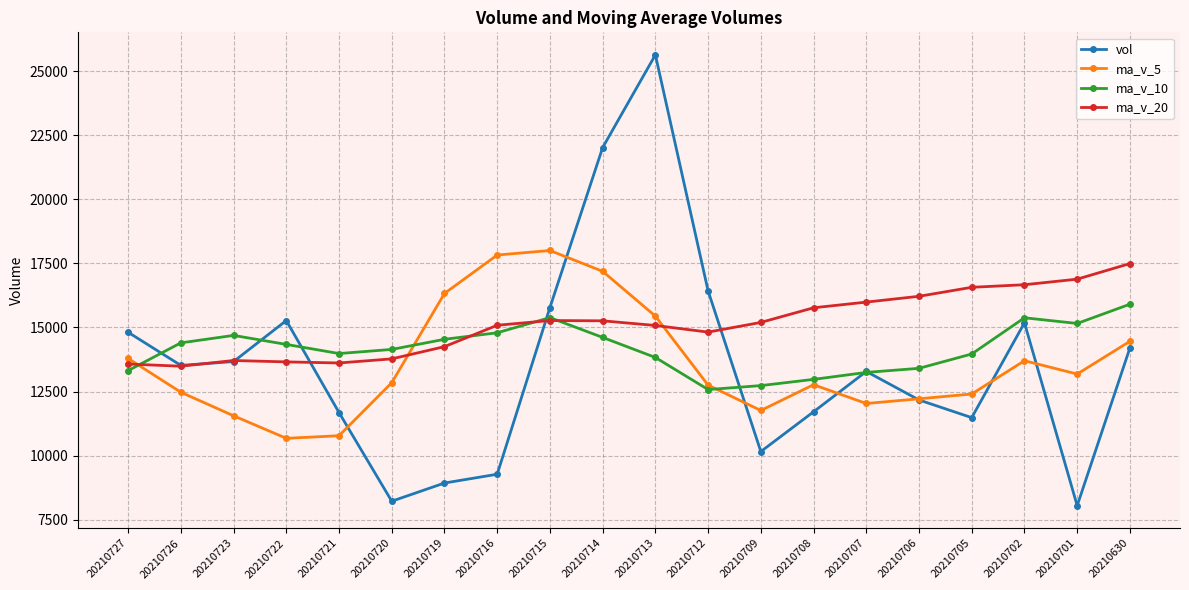

True or false: ma_v_5 has more than 0 interior local peaks.

True